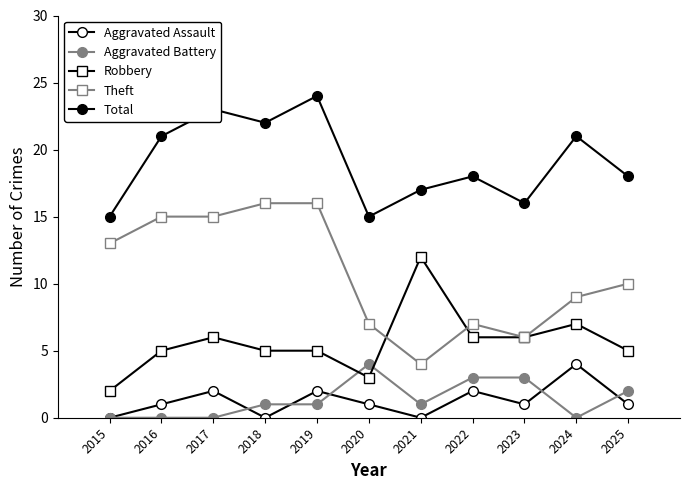

Is it true that Robbery equals 2 at 2022?

False